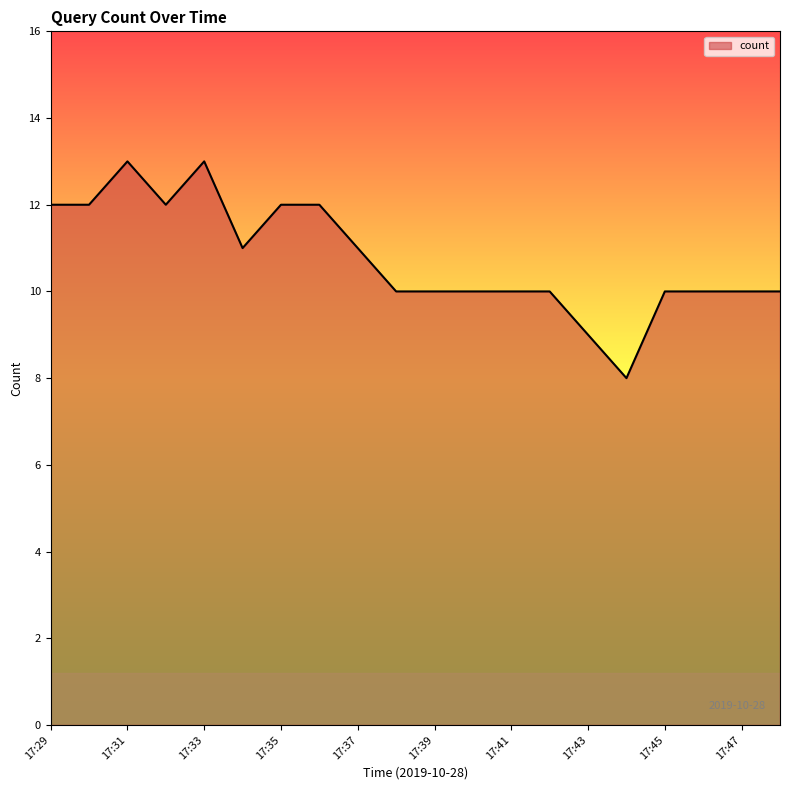

What is the difference between the maximum and minimum values?

5